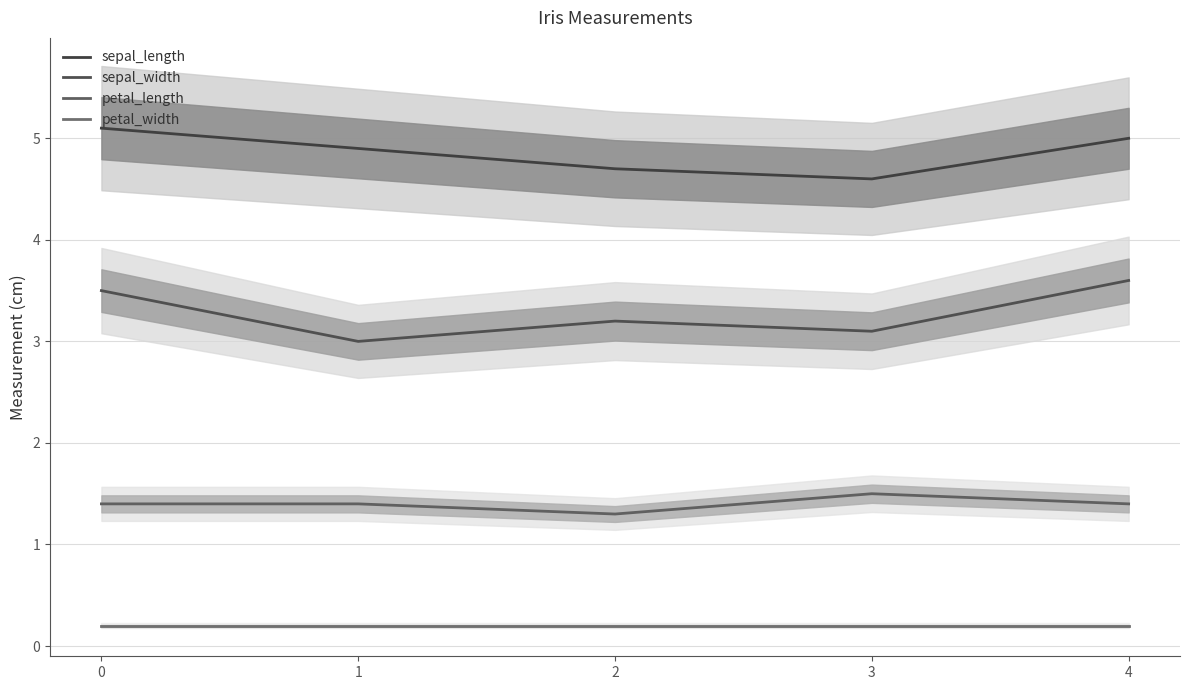

Is the value of sepal_width at 4 greater than the value of petal_width at 1?

Yes